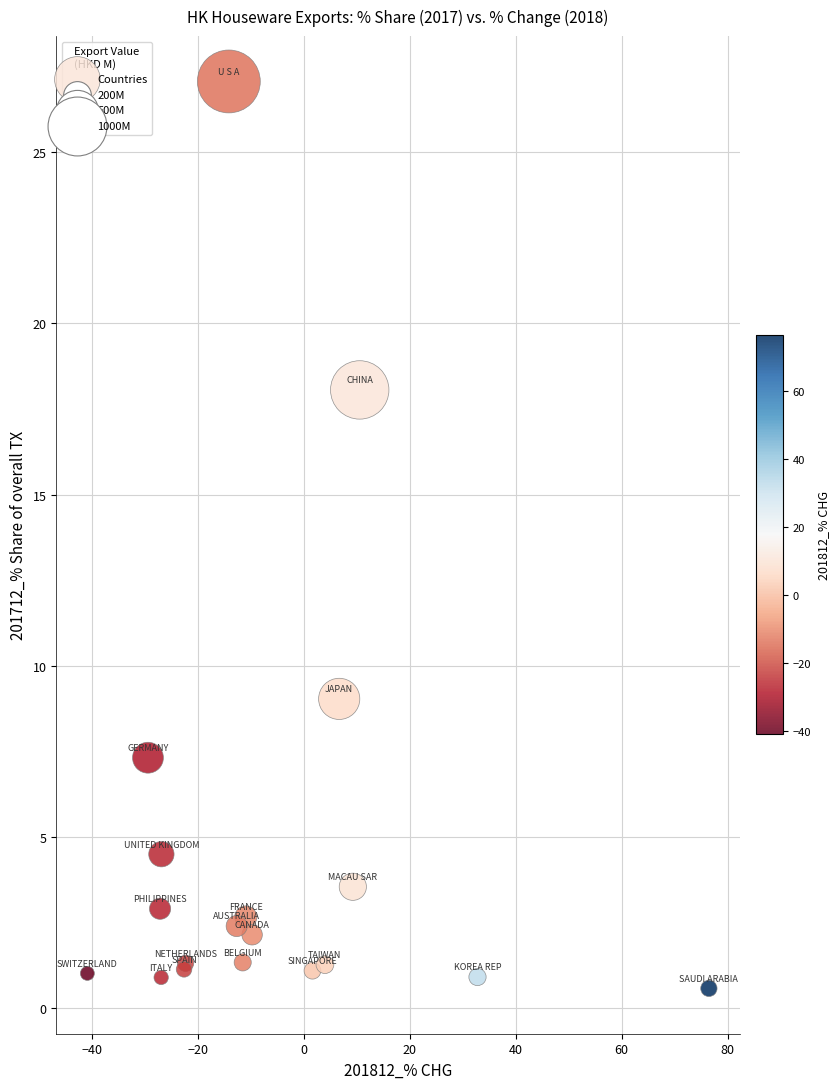

What Y value in the scatter plot is closest to 13?

9.0